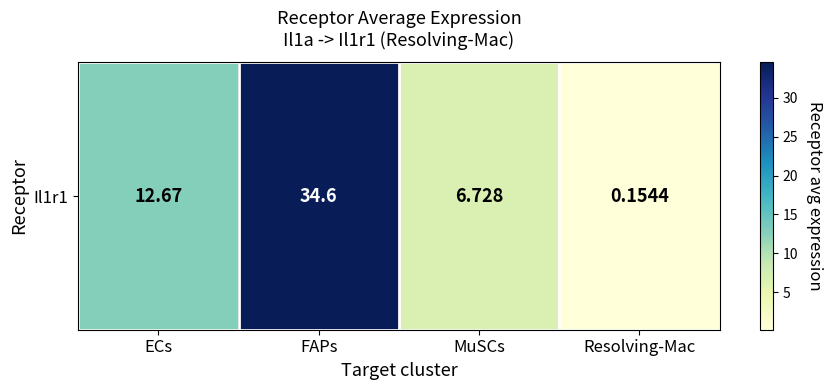

Is it true that the value at ECs is 17.1?

False